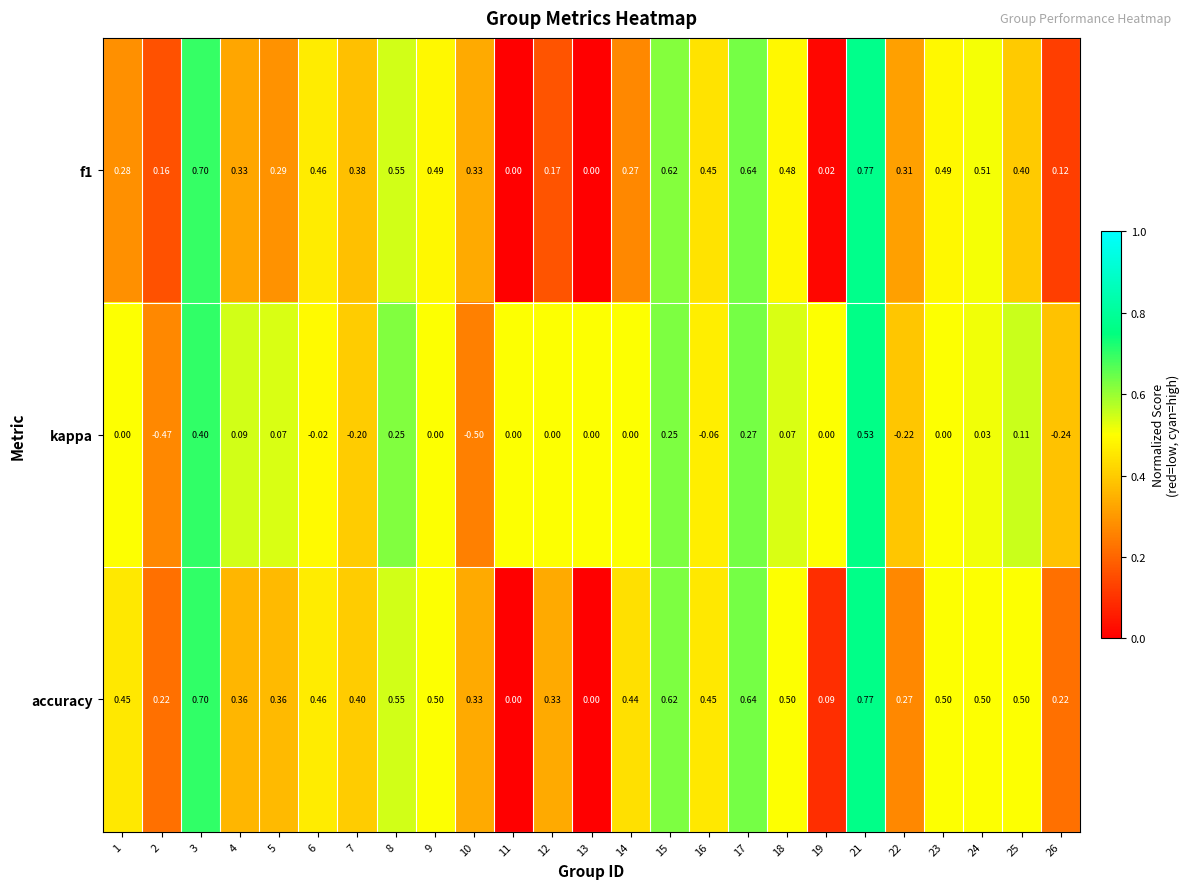

Is the value of f1 at 10 greater than the value of kappa at 18?

Yes